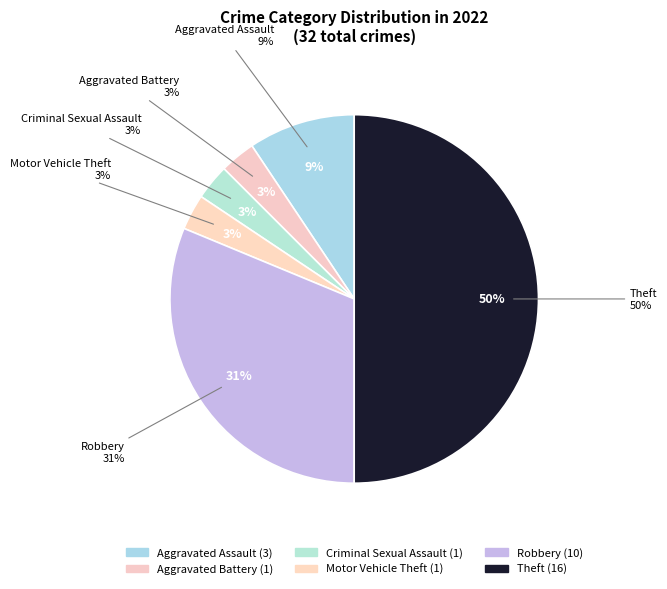

To the nearest percent, what is the difference between the largest and smallest slice percentages?

47%